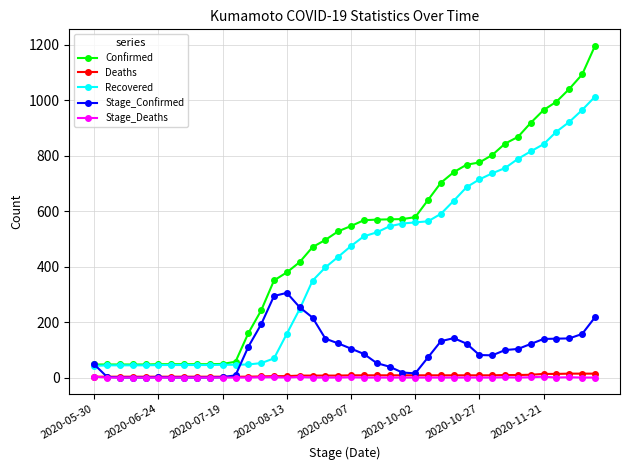

What is the maximum value shown in the chart?

1195